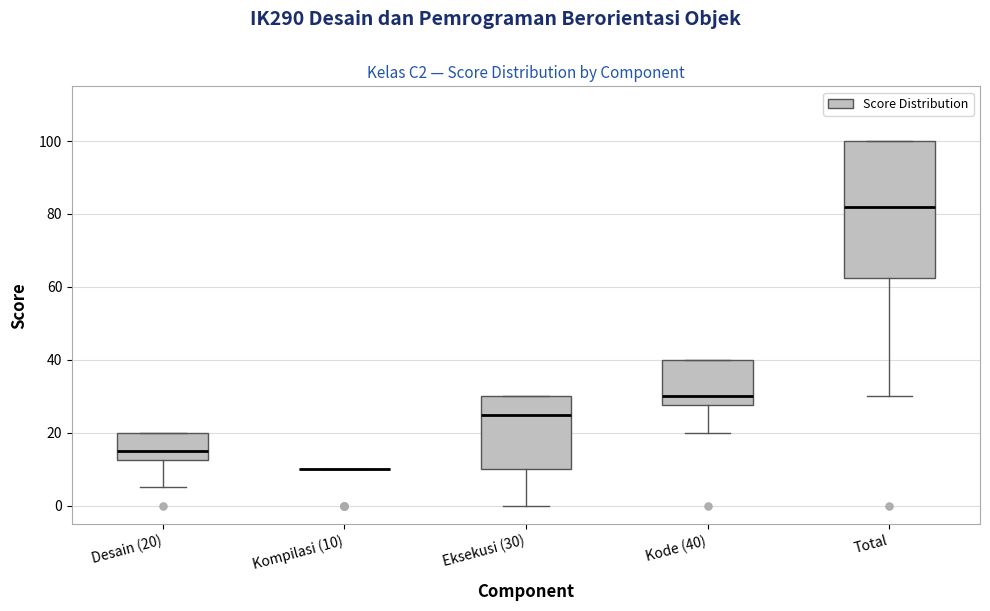

Comparing the boxes themselves (not the whiskers), which one is the tallest?

Total